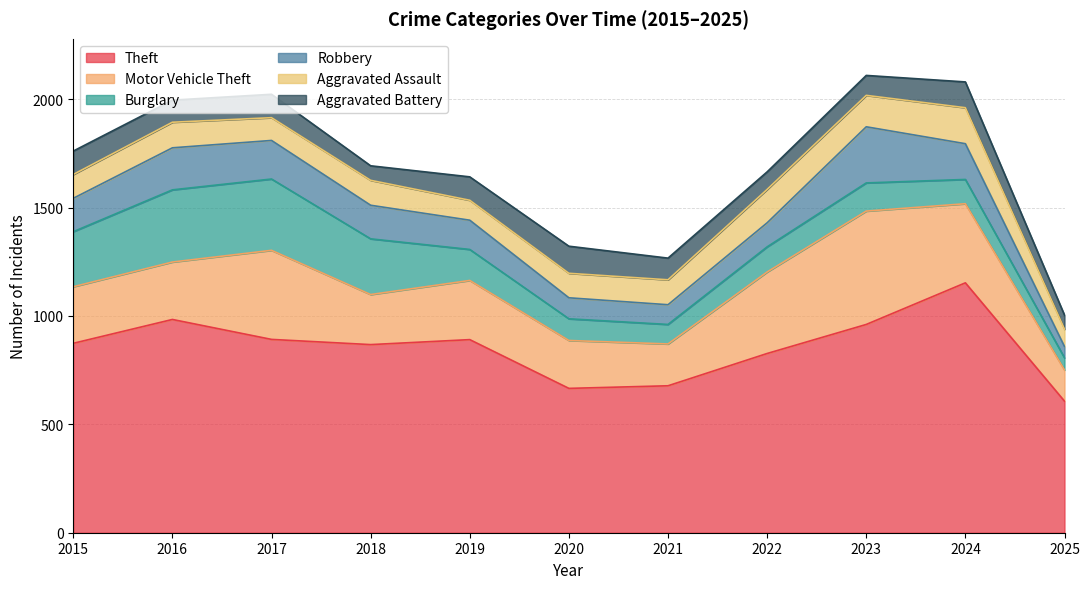

How many data points in Robbery are above 154?

5